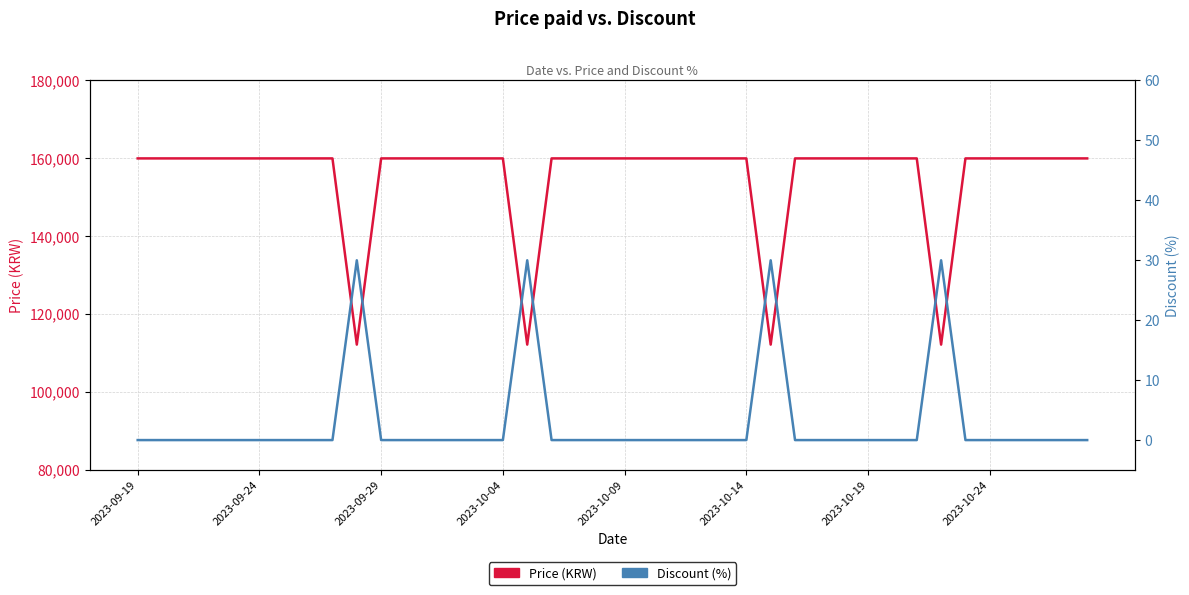

Rank the categories by Discount (%) value from lowest to highest.

2023-09-19, 2023-09-24, 2023-09-29, 2023-10-04, 2023-10-09, 2023-10-14, 2023-10-19, 2023-10-24, 8, 10, 11, 12, 13, 14, 15, 17, 18, 19, 20, 21, 22, 23, 24, 25, 27, 28, 29, 30, 31, 32, 34, 35, 36, 37, 38, 39, 9, 16, 26, 33